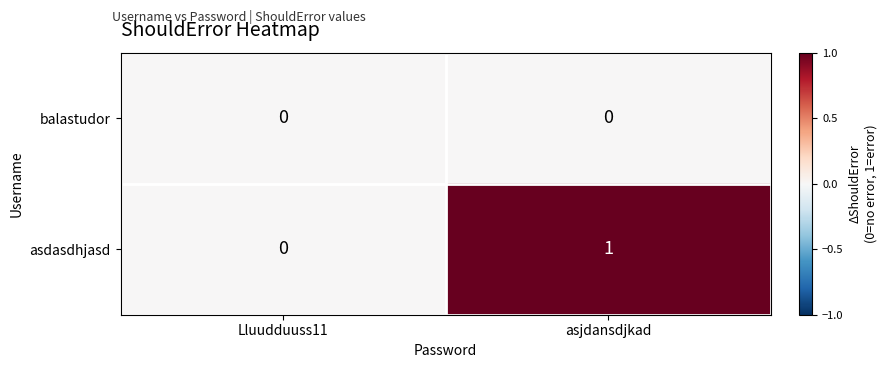

List the series in order of their peak value, lowest first.

balastudor, asdasdhjasd